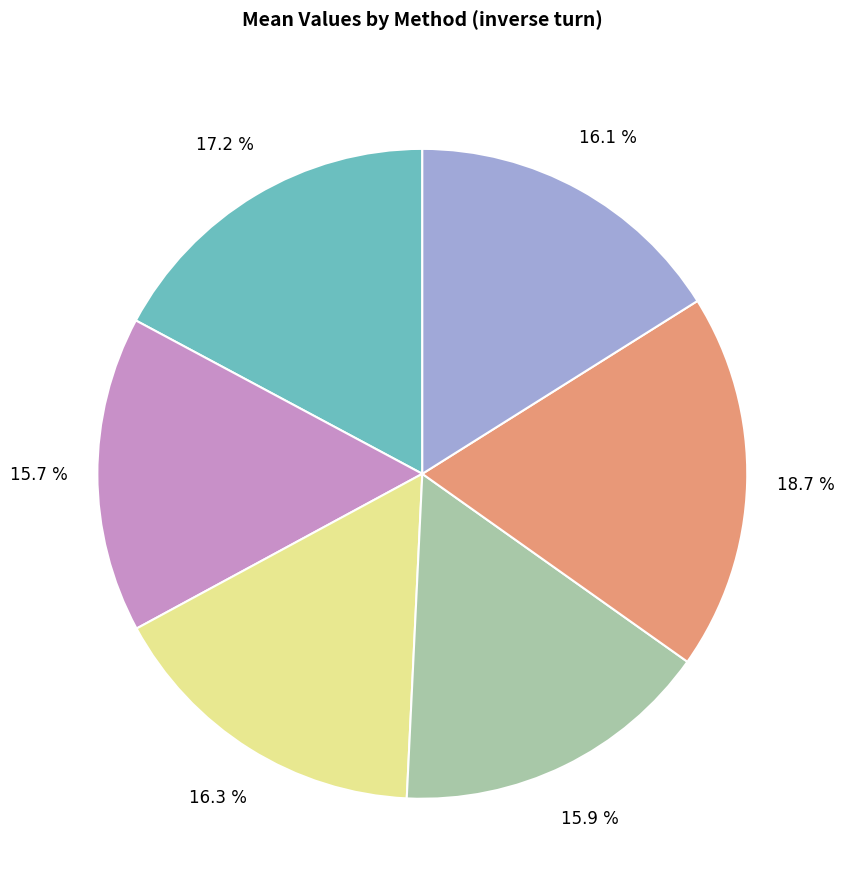

Is there a majority slice in this chart?

No